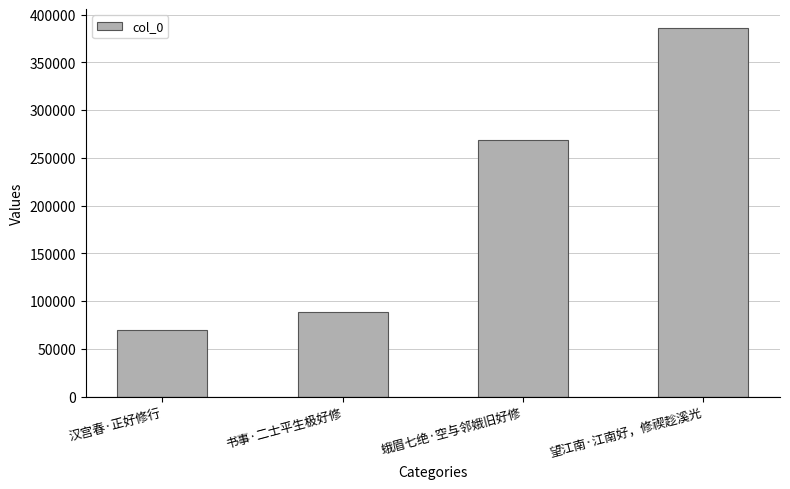

Reading right to left, transcribe all the data shown in this chart.

望江南·江南好，修禊趁溪光=386382	蛾眉七绝·空与邻娥旧好修=269140	书事·二士平生极好修=89017	汉宫春·正好修行=69969